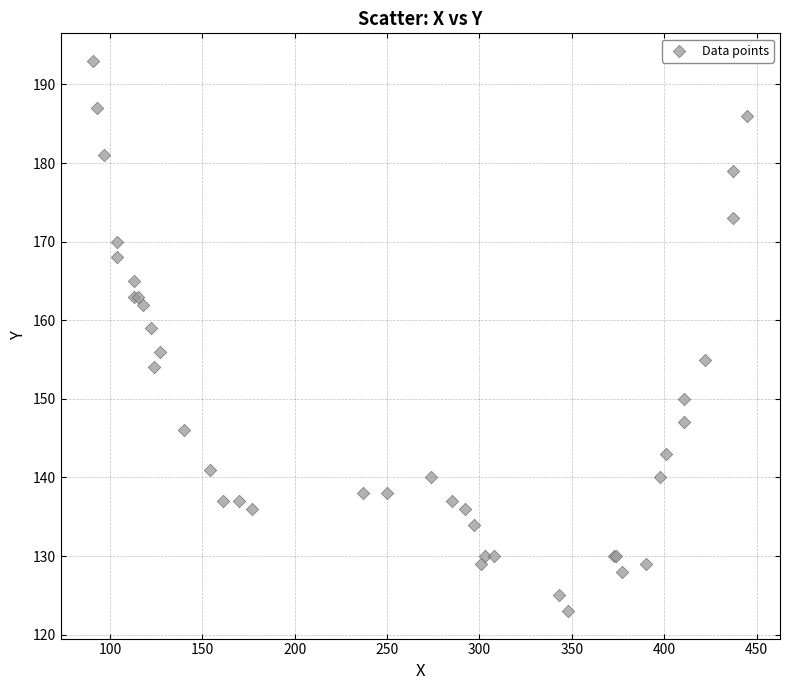

What Y value in the scatter plot is closest to 158?

159